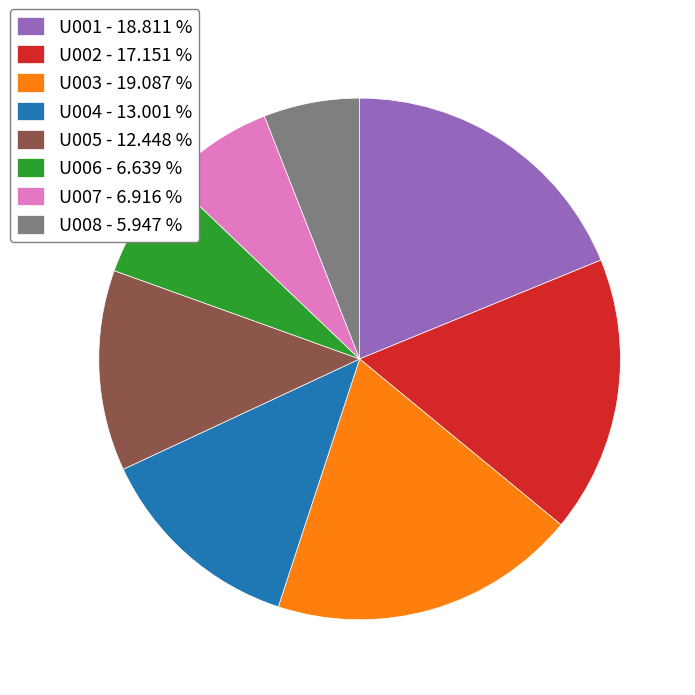

Which has a higher value, U004 - 13.001 % or U002 - 17.151 %?

U002 - 17.151 %